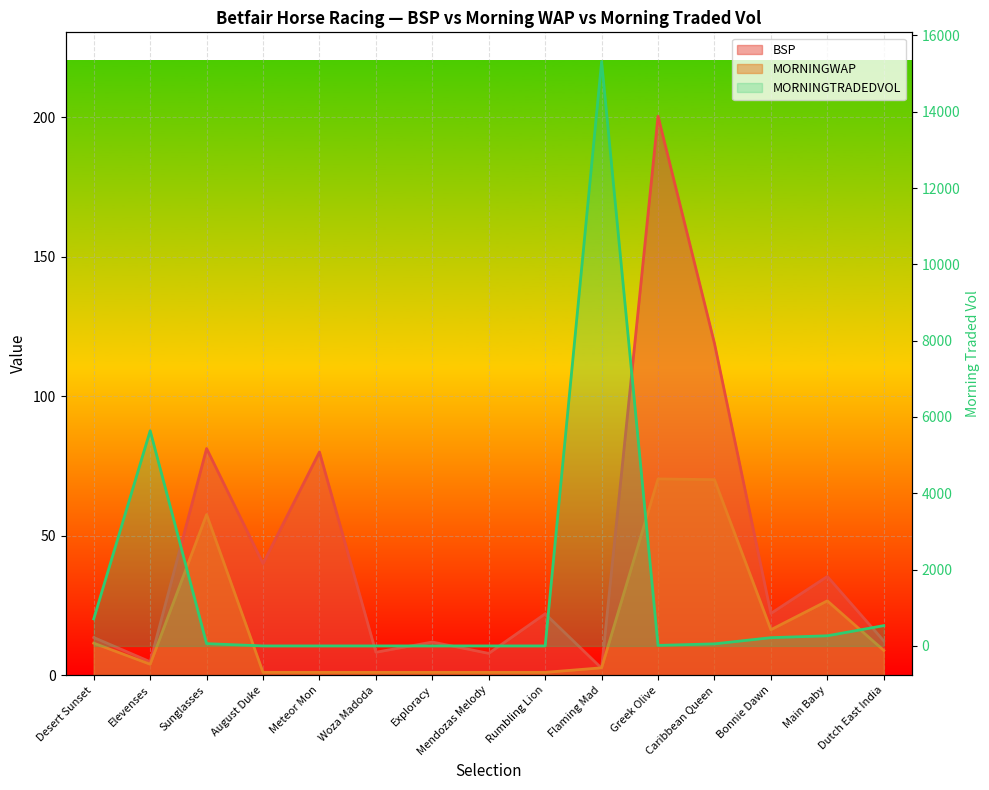

What is the label of the 4th point from the right?

Caribbean Queen